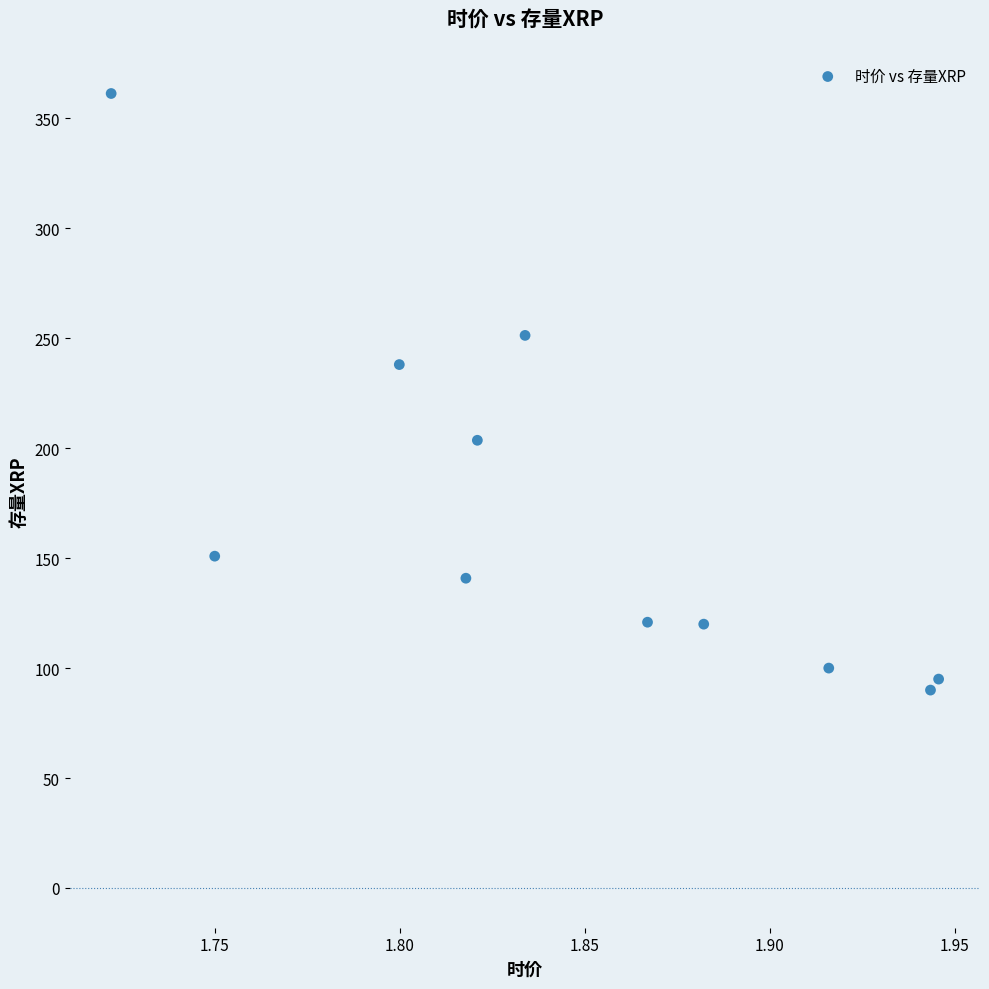

What Y value in the scatter plot is closest to 225?

238.0